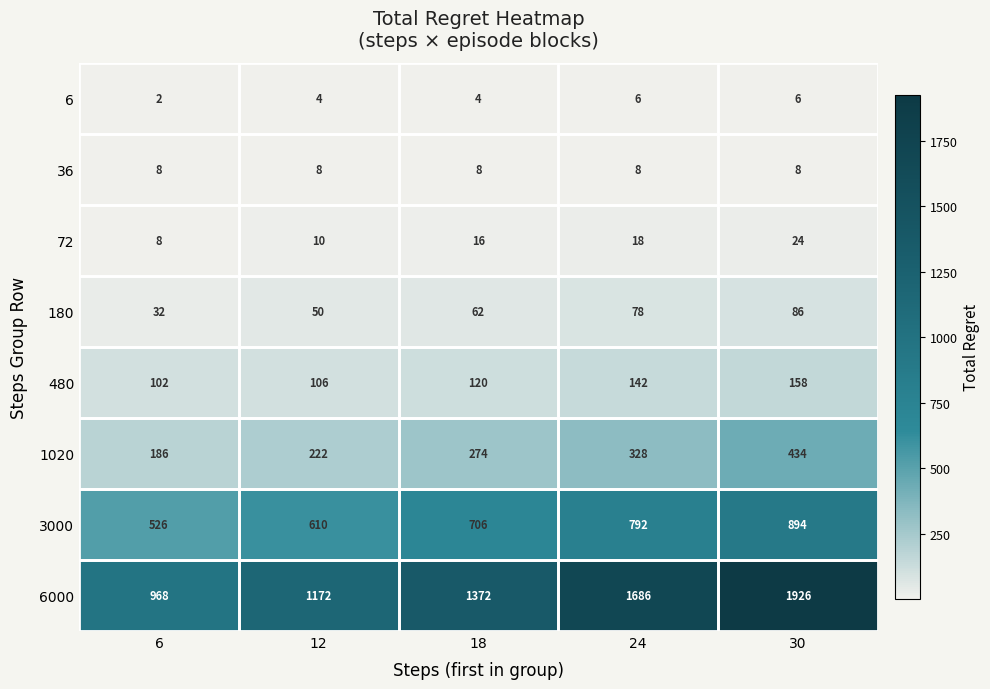

What is the total value across all series at 18?

2562